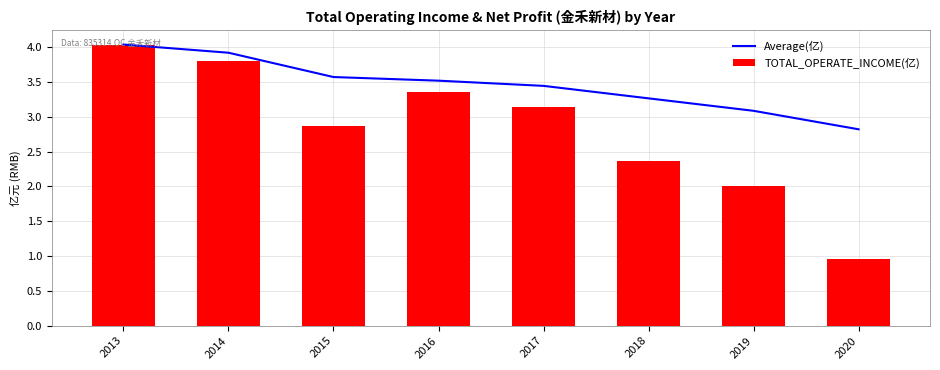

What is the value of the Average(亿) bar at the 7th from the left?

3.1